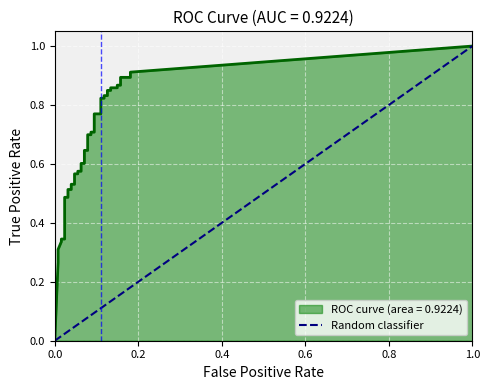

How many distinct data groups are displayed?

1